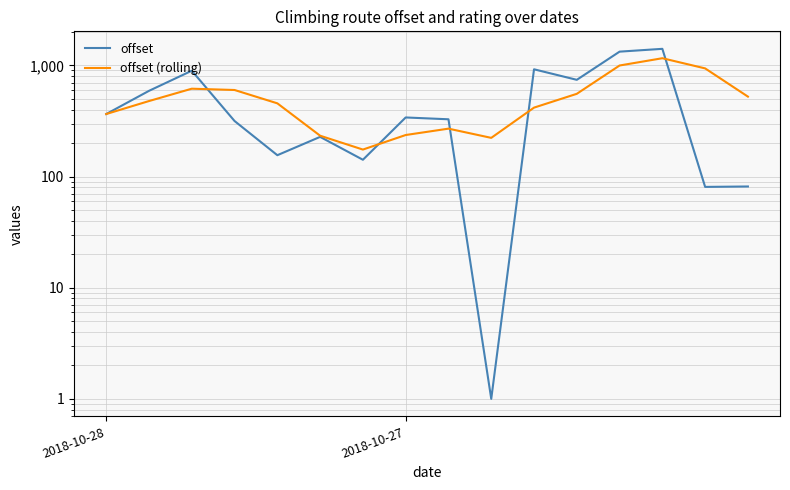

Rank the series by their maximum value, from highest to lowest.

offset, offset (rolling)